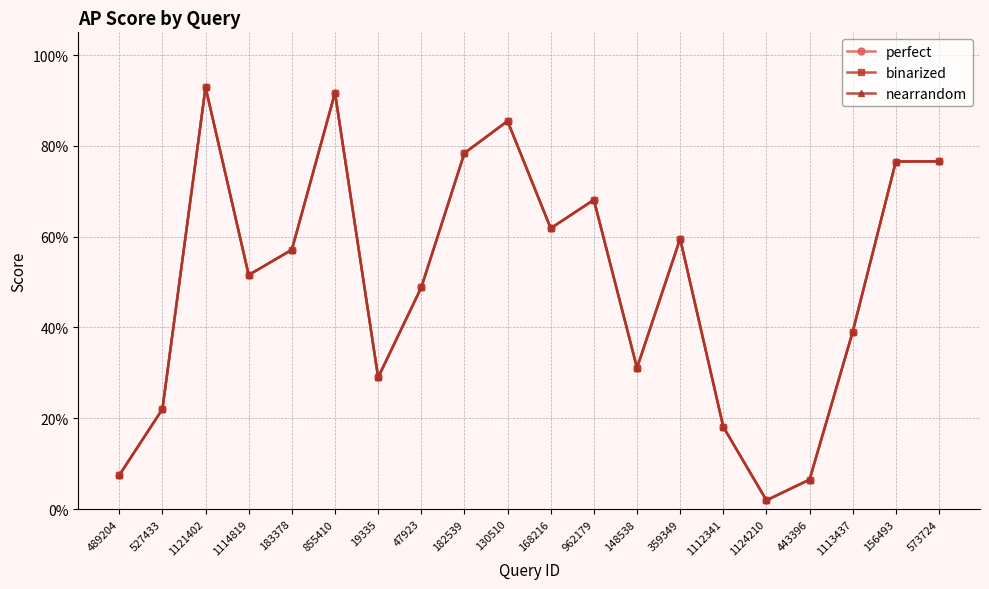

True or false: perfect has more than 1 points higher than both neighbors.

True